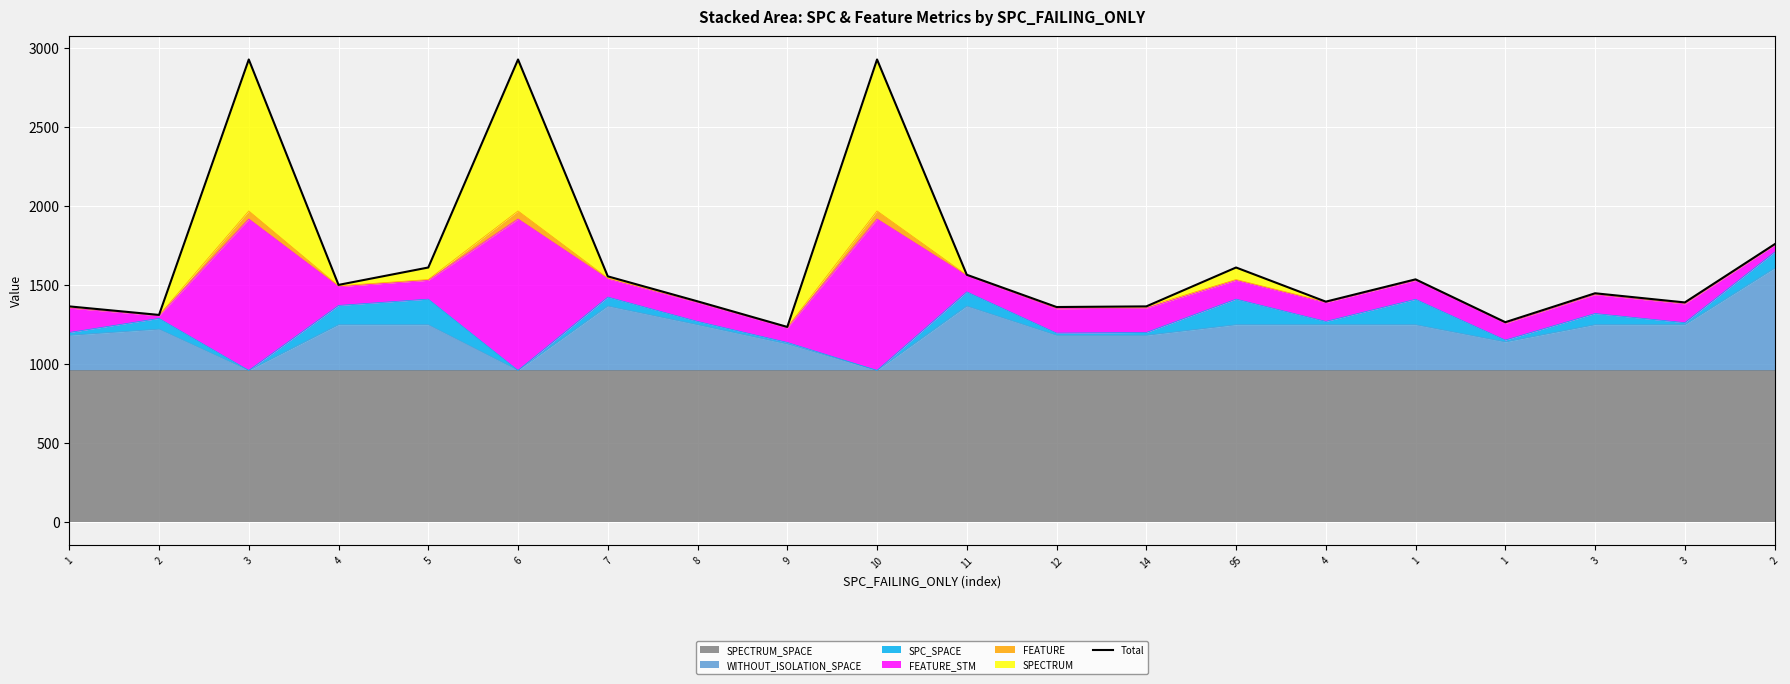

What is the average value?

1670